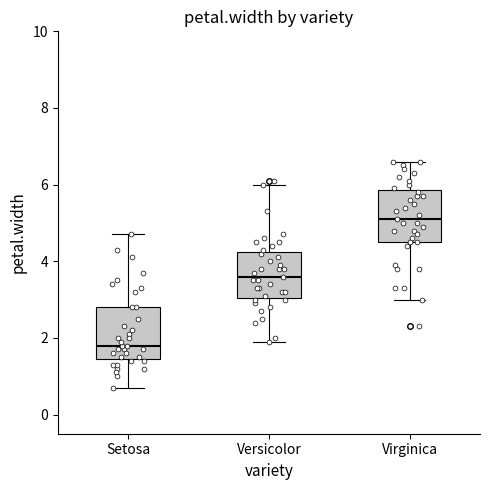

Reading left to right, transcribe this box plot: for each box, give where its median line is, the range the box spans, and where its two whiskers end, as read against the y-axis. The values are not printed on the chart, so give them approximately, as read against the axis.

Setosa: median 1.8, box 1.4 to 2.8, whiskers 0.8 to 4.8
Versicolor: median 3.6, box 3.0 to 4.2, whiskers 2.0 to 6.0
Virginica: median 5.2, box 4.6 to 5.8, whiskers 3.0 to 6.6